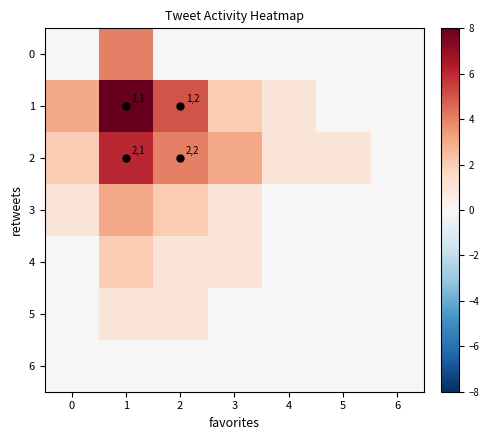

At which category is the sum across all series the highest?

1